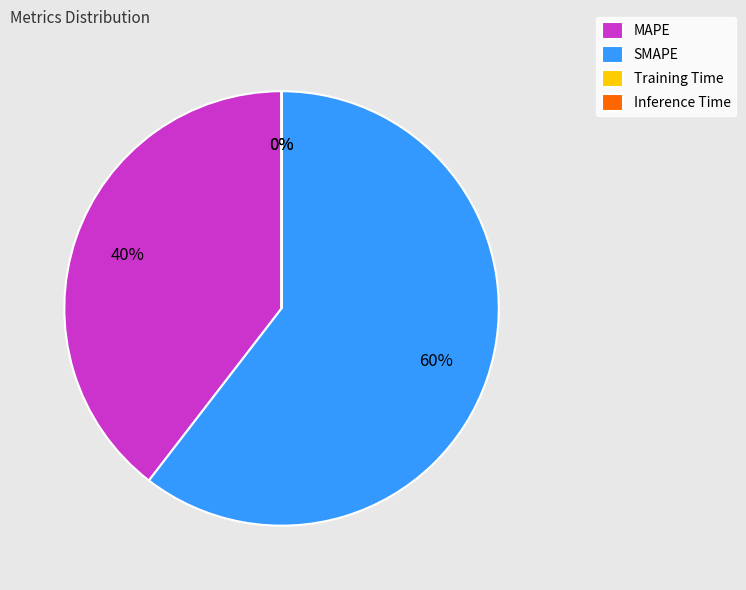

Is there a majority slice in this chart?

Yes